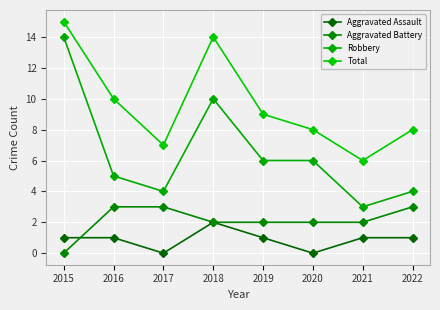

How many lines are shown in the chart?

4